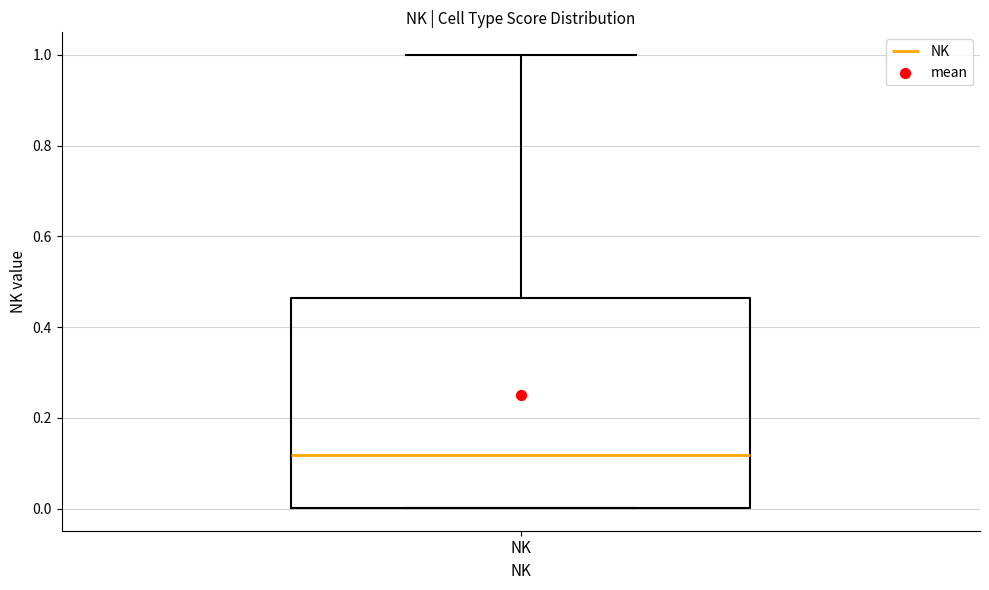

Where is the lower edge of the box for NK on the y-axis? The values are not printed on the chart, so give them approximately, as read against the axis.

0.00